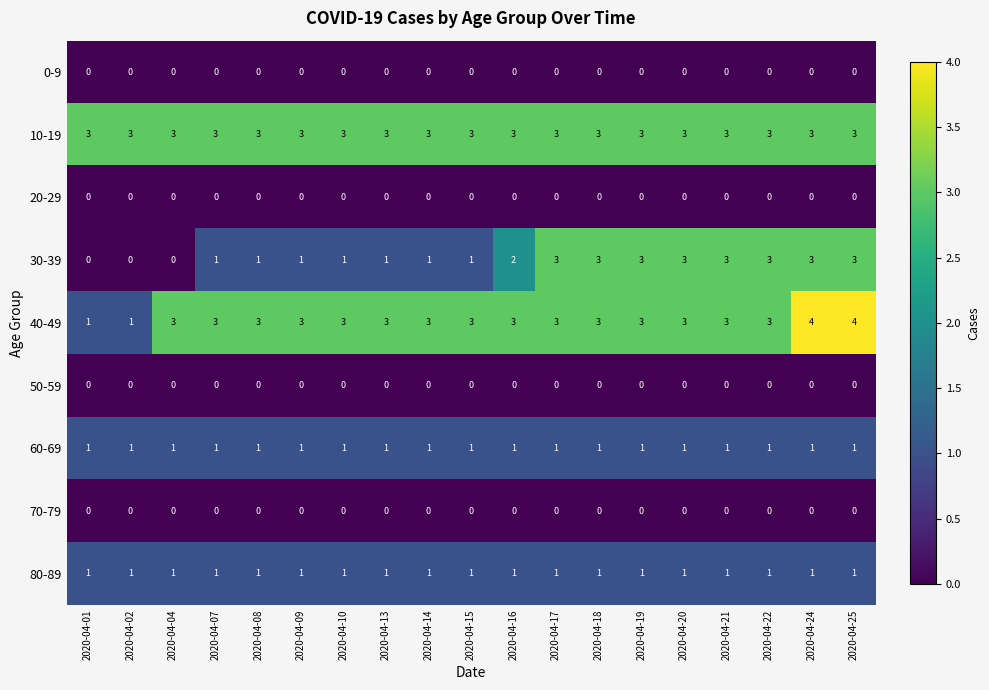

Between 2020-04-20 and 2020-04-24, which series saw the biggest shift?

40-49